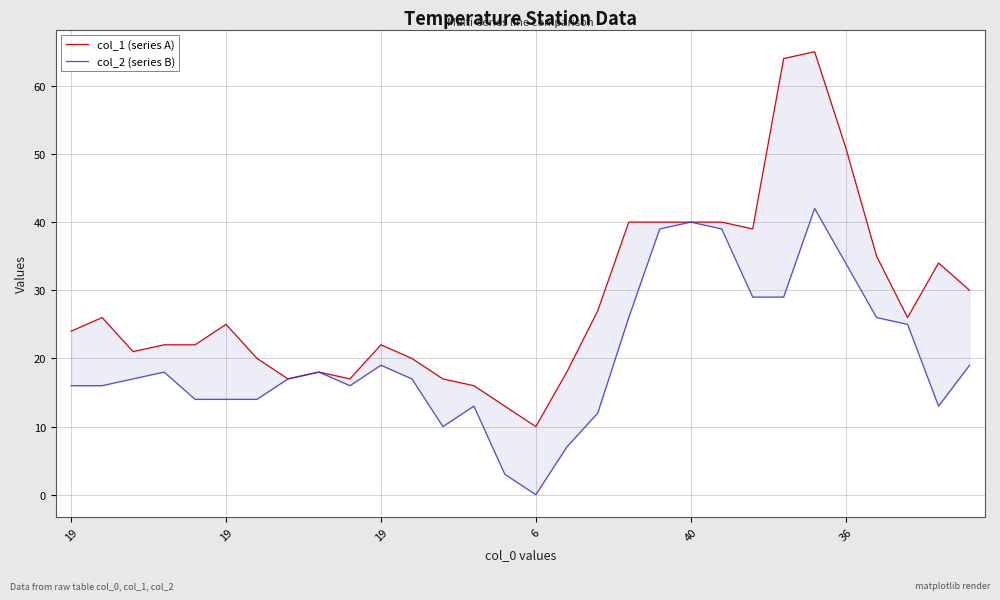

The col_2 (series B) series shows 61 at 19. True or false?

False